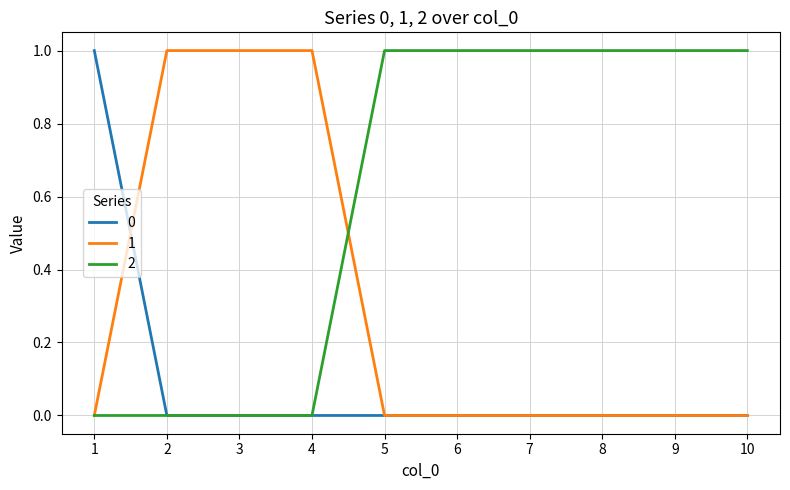

Is the value of 0 at 2 greater than the value of 2 at 7?

No